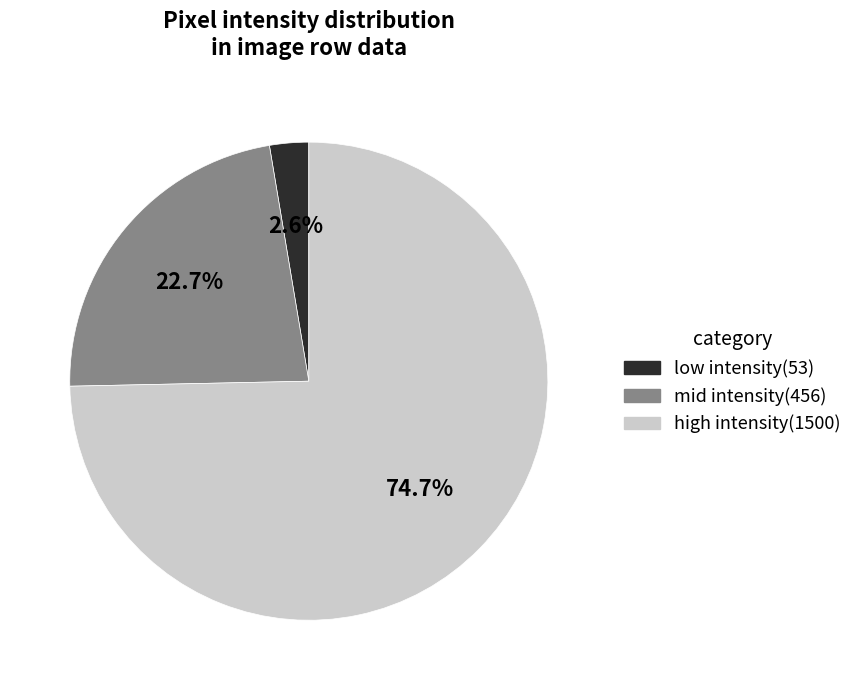

To the nearest percent, what is the average slice percentage?

33%